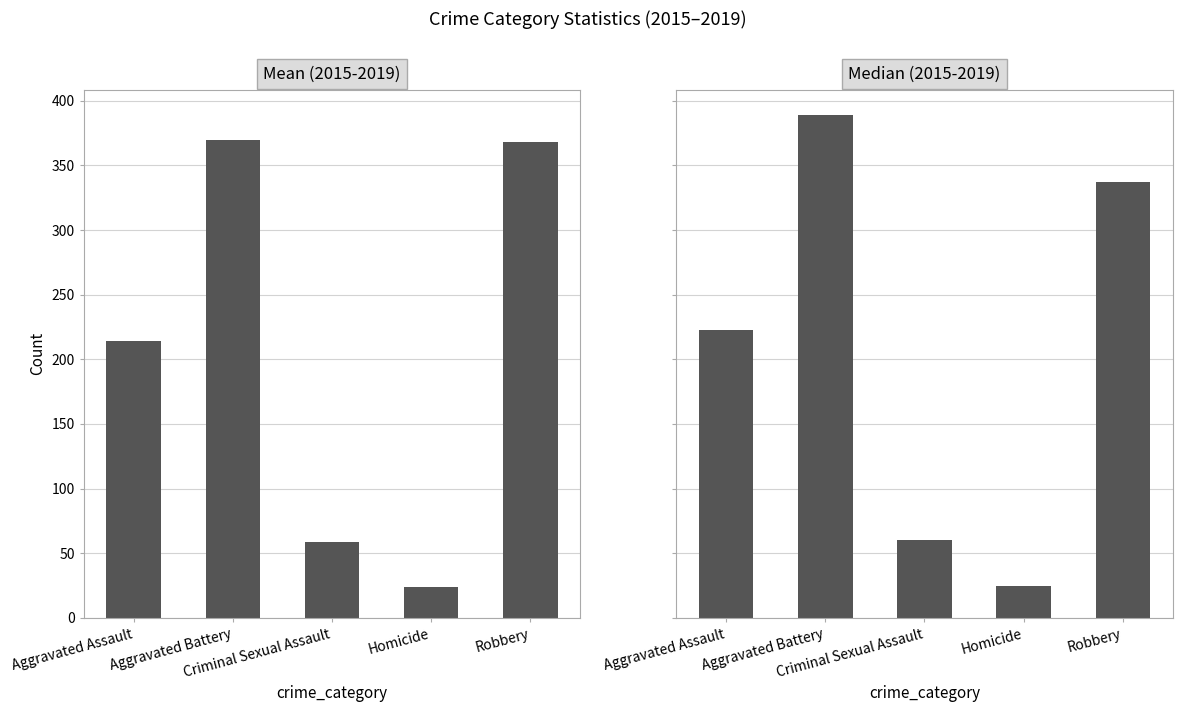

What are all the series names shown in the legend?

Mean (2015-2019), Median (2015-2019)